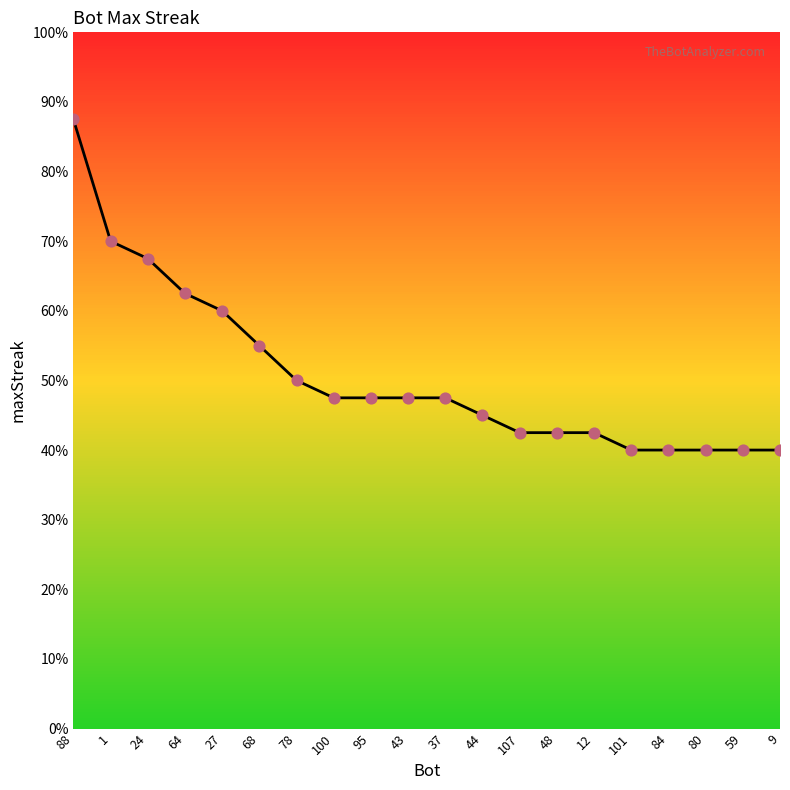

Is this an area chart (filled region under the line)?

Yes